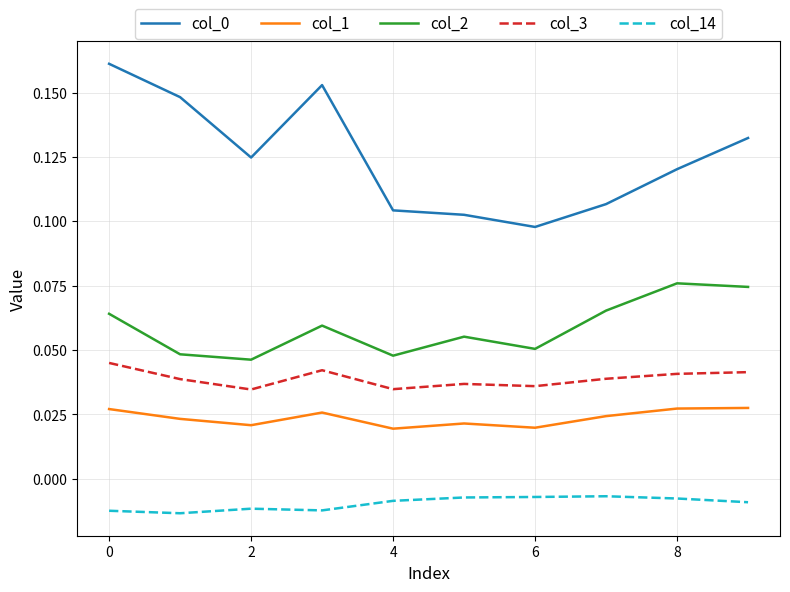

In col_14, how many points are higher than both neighbors (excluding endpoints)?

2